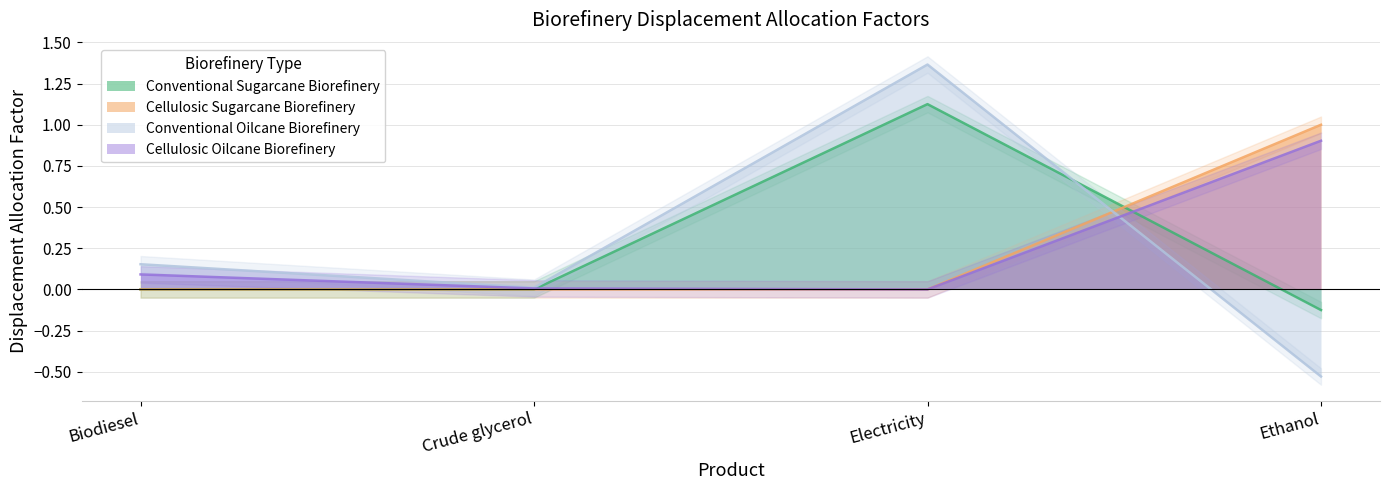

What is the sum of all Cellulosic Oilcane Biorefinery values?

1.0